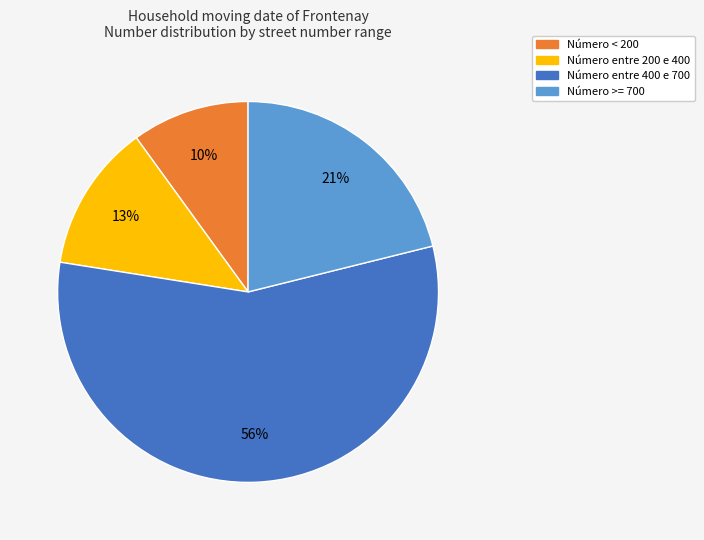

Is there any slice that represents more than half of the pie?

Yes